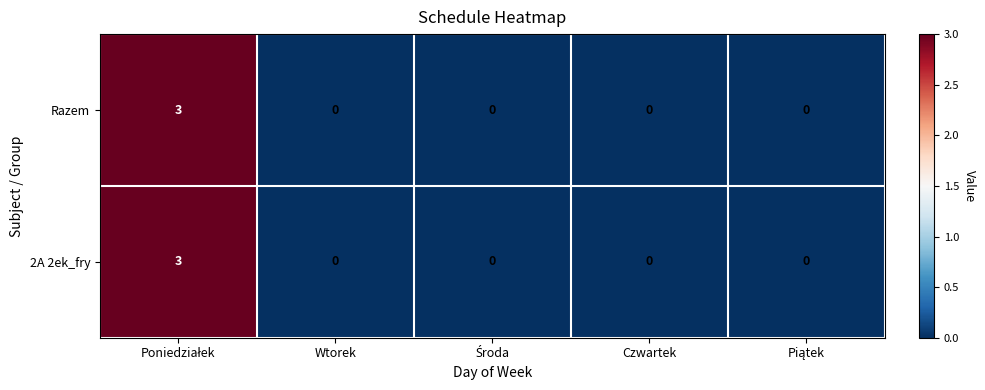

The 2A 2ek_fry series shows 1 at Wtorek. True or false?

False